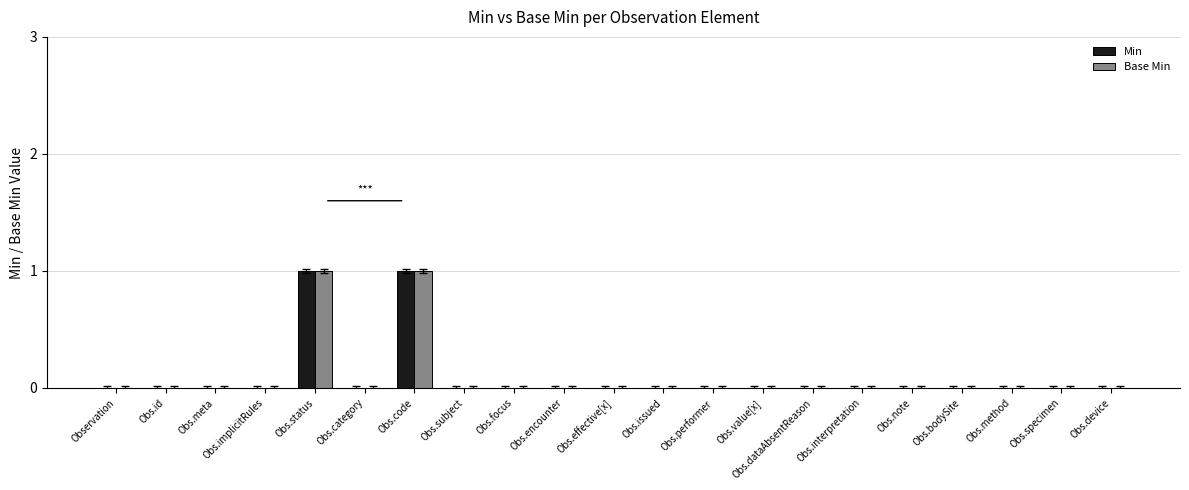

The value of Base Min at Obs.status is 0. True or false?

False